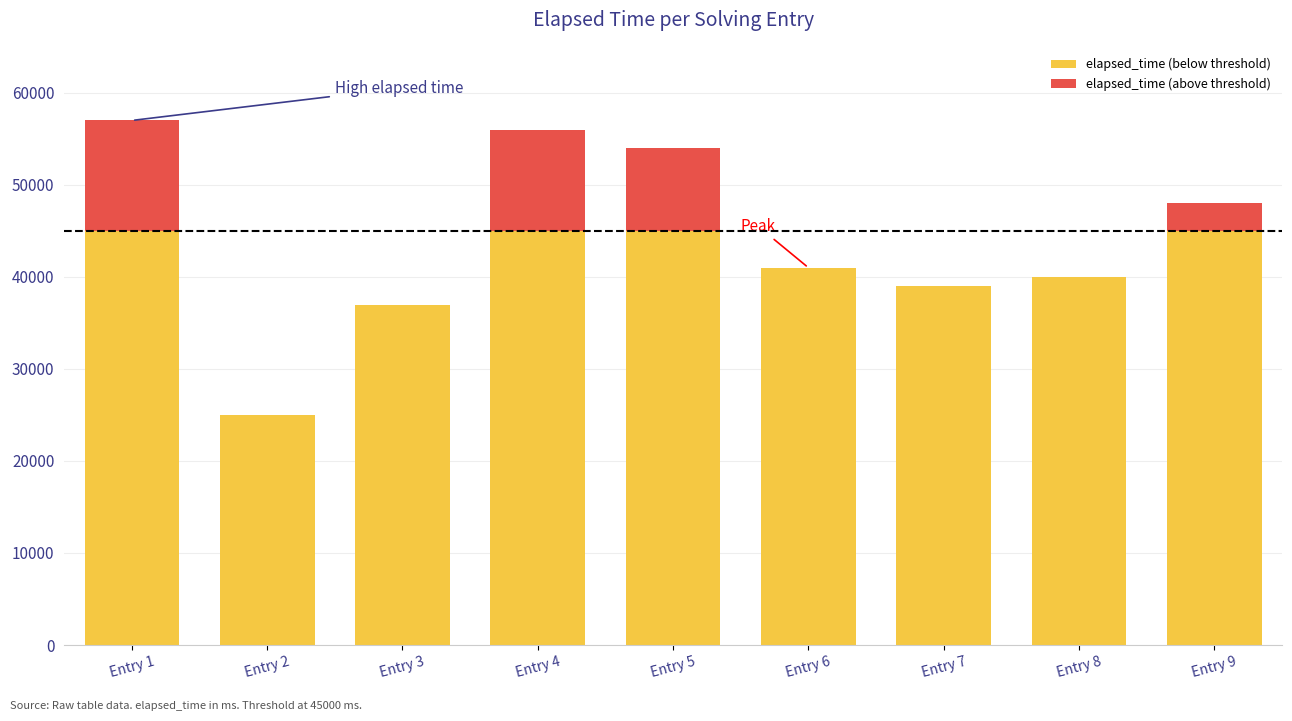

What is the sum of all elapsed_time (above threshold) values?

35000